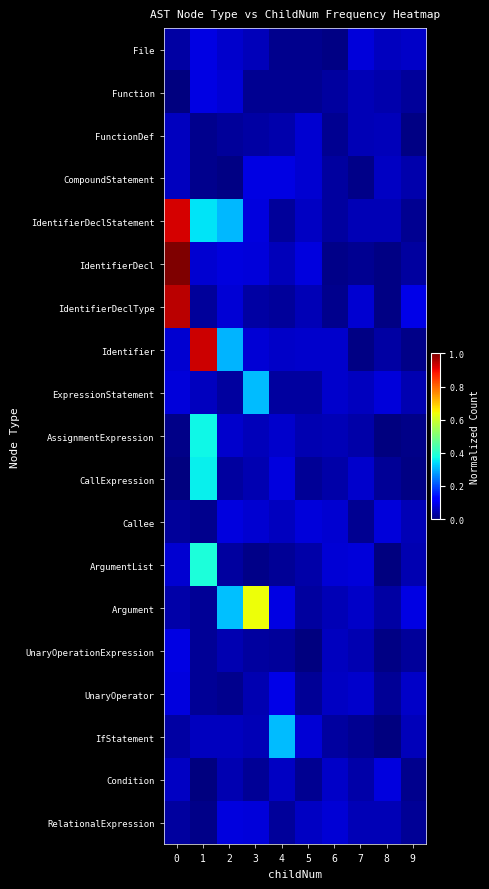

At 1, list the series in order from largest to smallest.

Identifier, ArgumentList, AssignmentExpression, CallExpression, IdentifierDeclStatement, Function, File, IdentifierDecl, IfStatement, ExpressionStatement, IdentifierDeclType, UnaryOperationExpression, UnaryOperator, Argument, CompoundStatement, Callee, FunctionDef, RelationalExpression, Condition